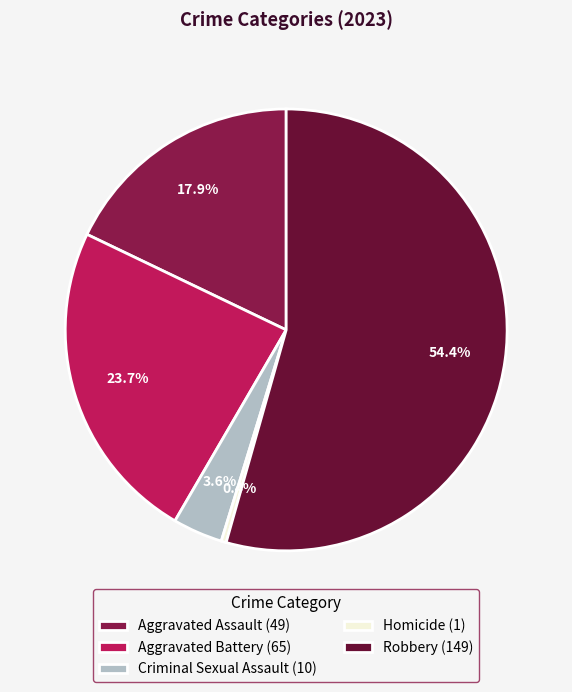

To the nearest percent, what portion does Aggravated Battery represent?

24%